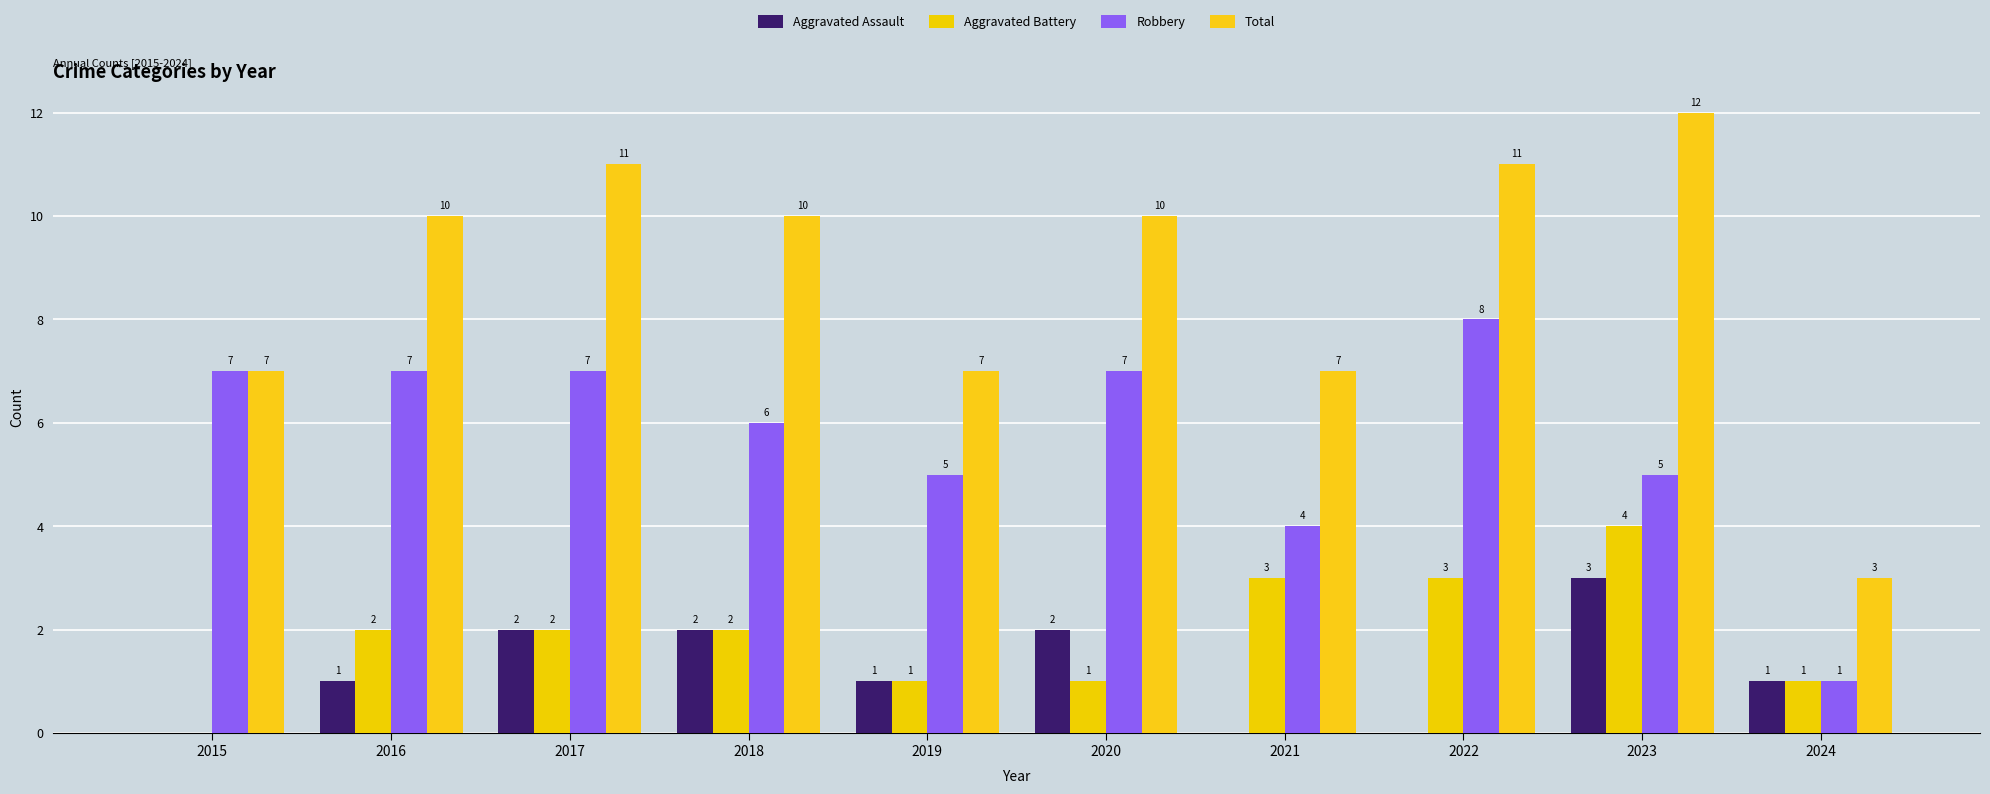

What is the difference between the Aggravated Assault values at 2019 and 2021?

1